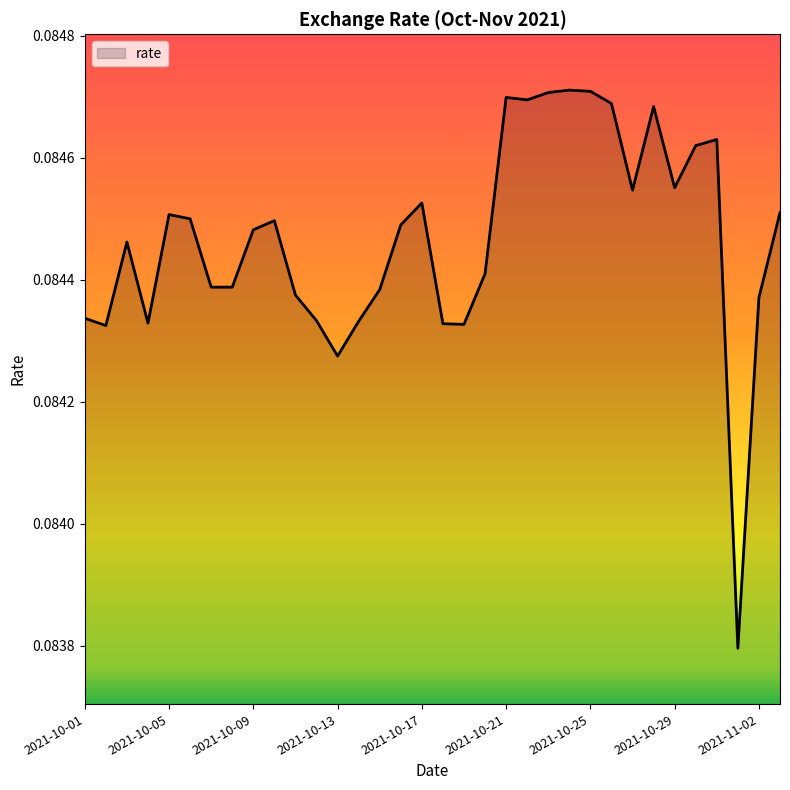

How many values are between 0 and 1?

34